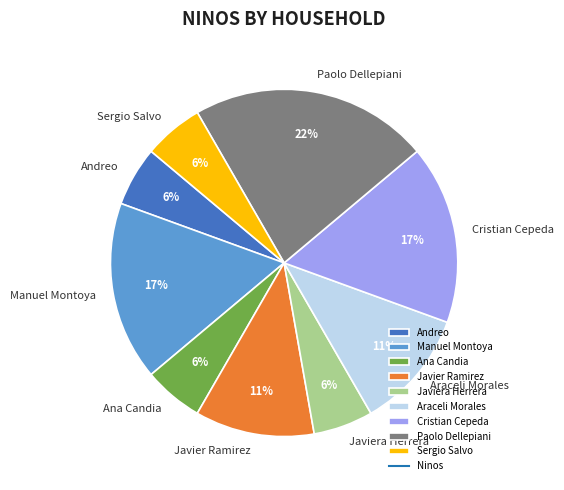

Is it true that Araceli Morales is 11% of the pie?

True